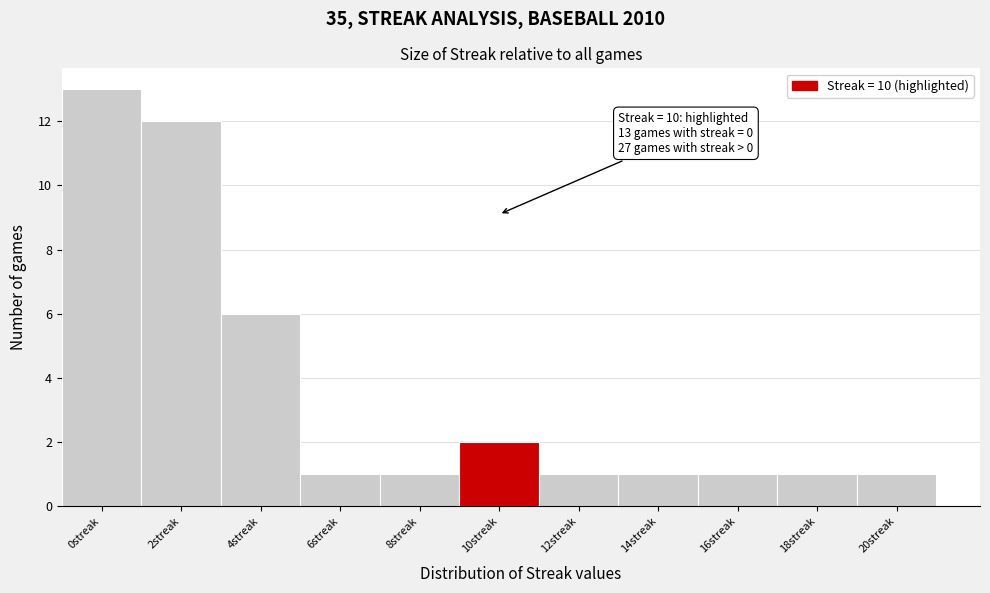

Reading right to left, transcribe all the data shown in this chart.

1	1	1	1	1	2	1	1	6	12	13